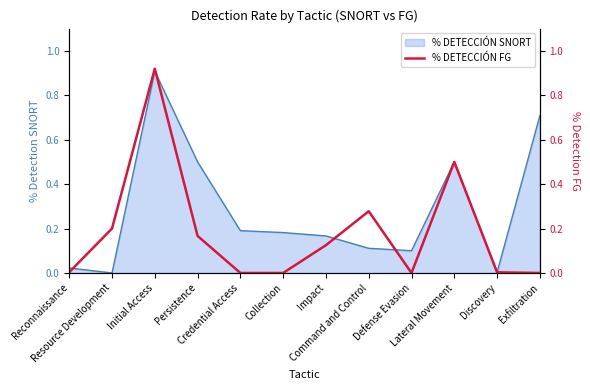

Does the chart have visible grid lines?

No